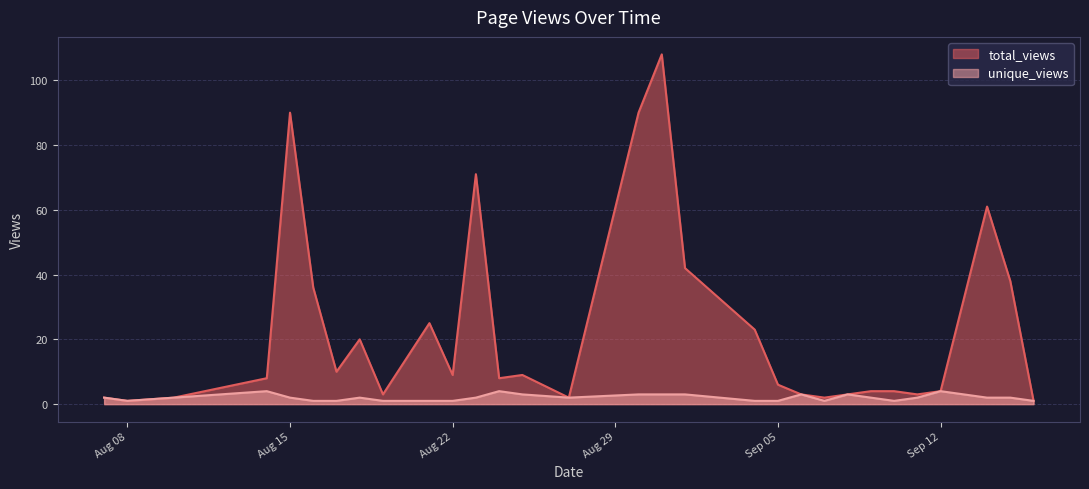

List the series in order of their overall mean, lowest first.

unique_views, total_views